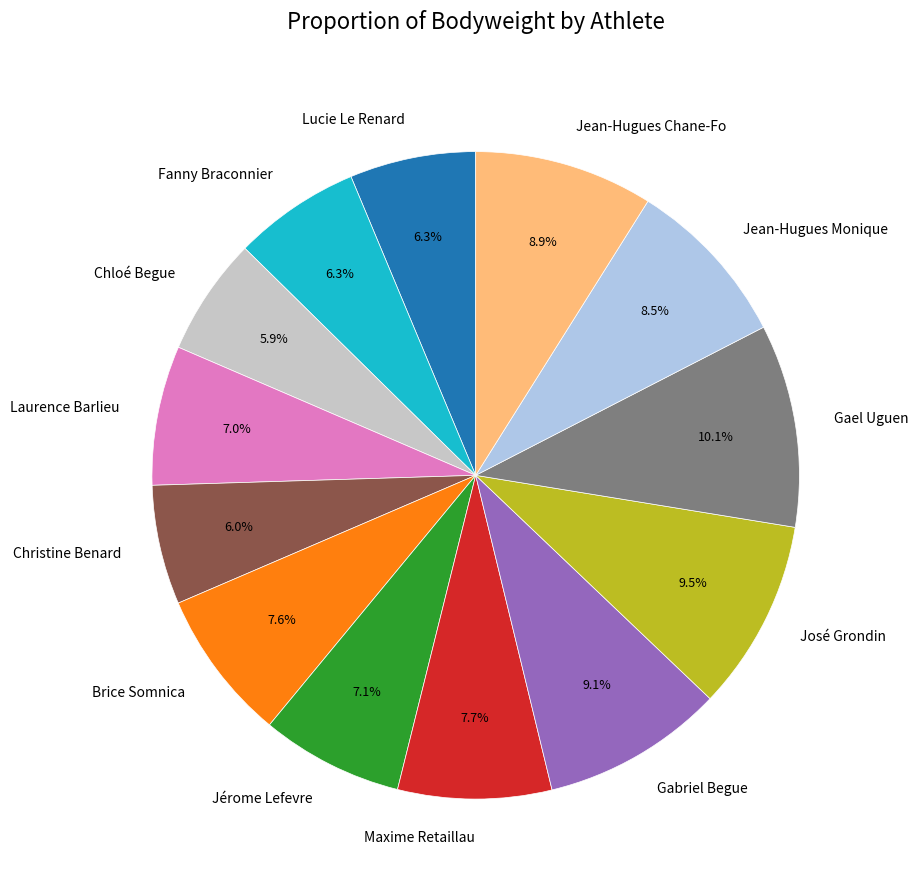

Which category has the biggest portion of the pie?

Gael Uguen